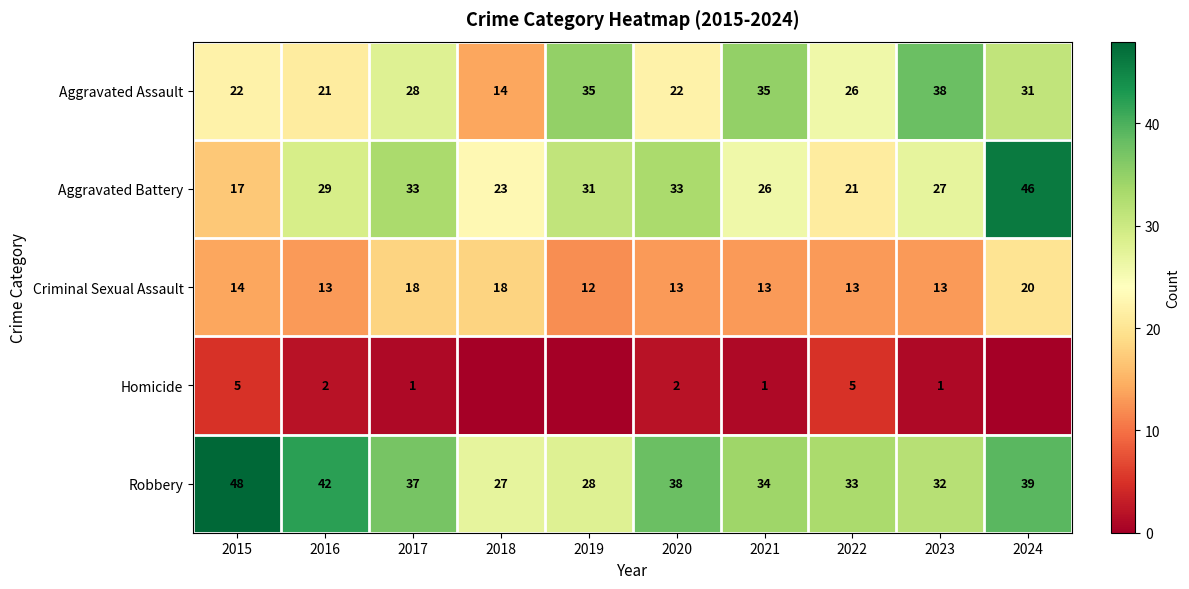

True or false: Robbery has a value of 50 at 2019.

False